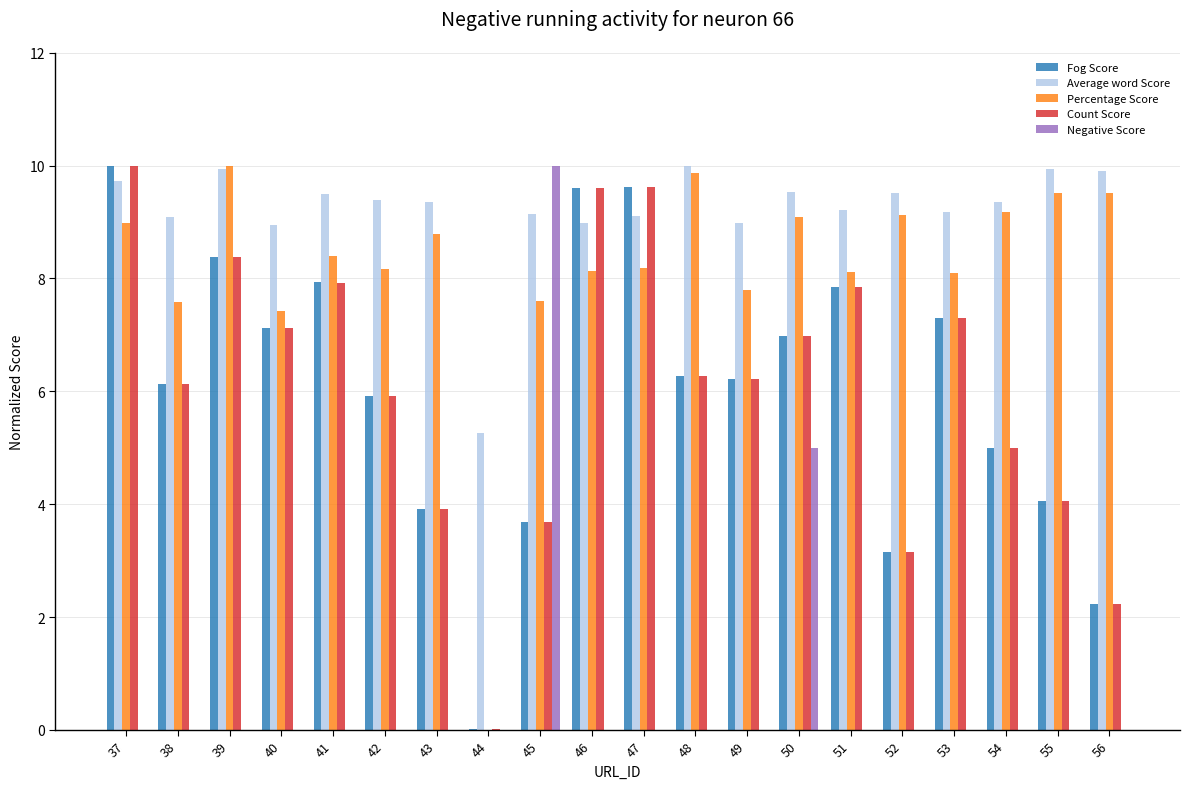

Which series changed the most between 39 and 45?

Negative Score